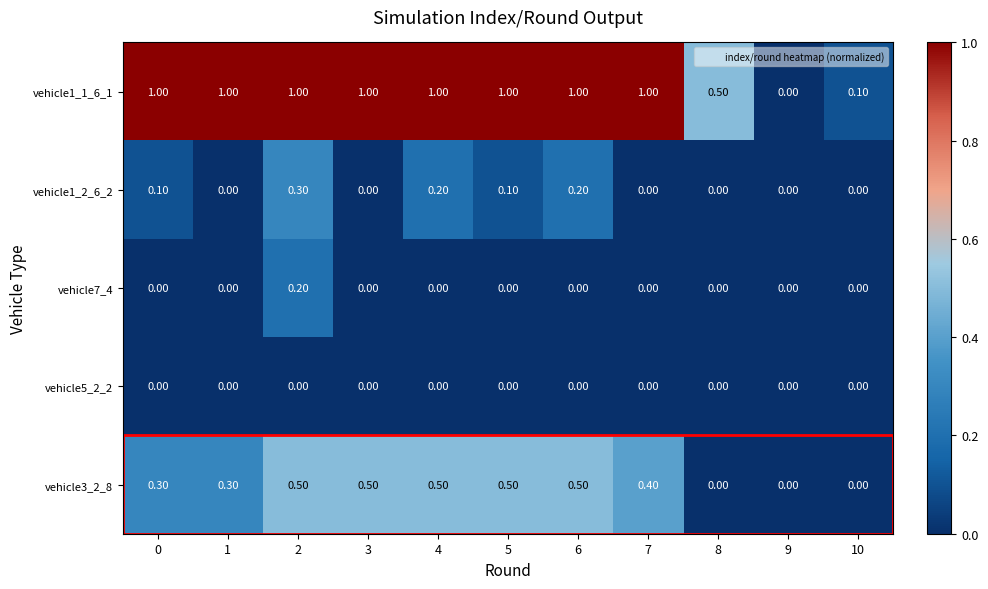

Between 1 and 5, which series saw the biggest shift?

vehicle3_2_8